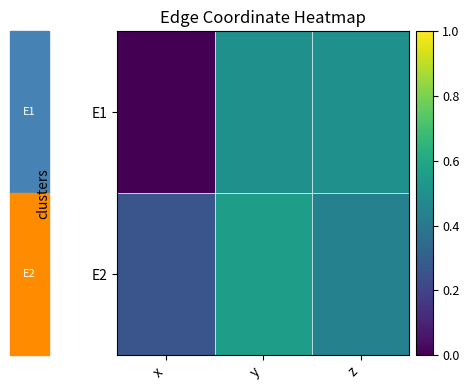

What is the spread (max minus min) of values at x?

0.3